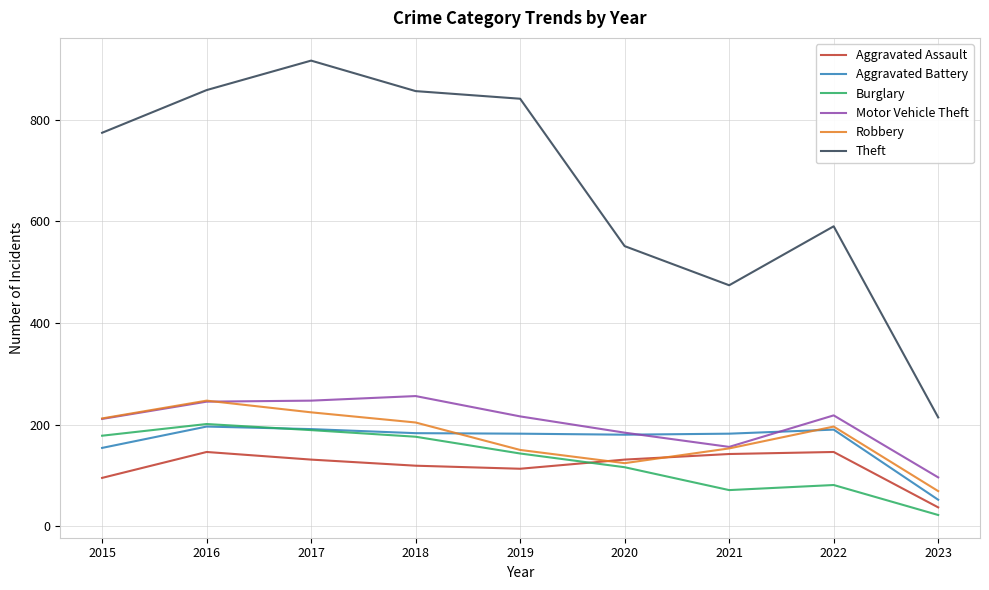

The Burglary series shows 70 at 2017. True or false?

False